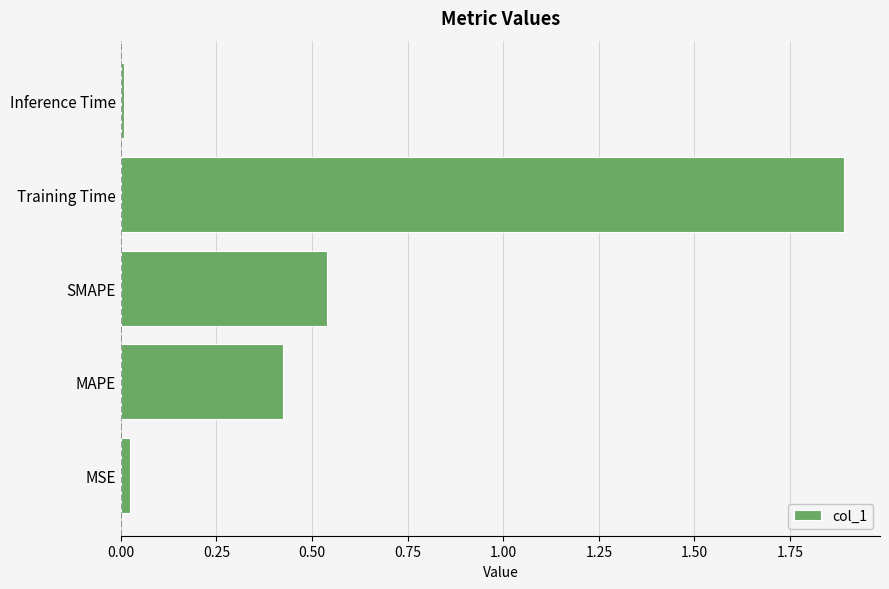

What is the sum of all values?

2.9